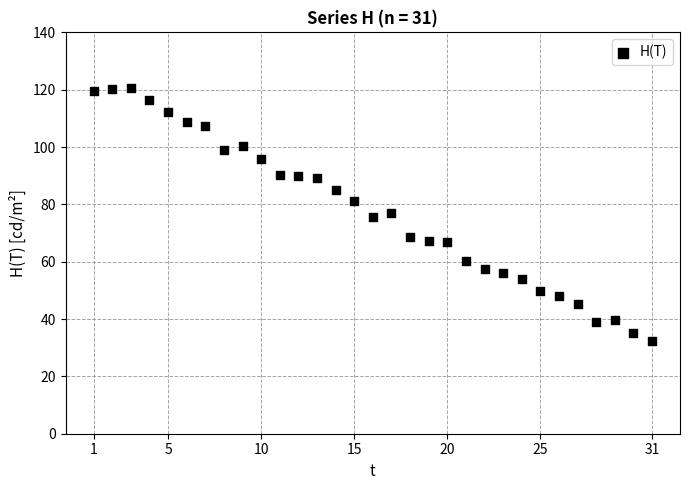

What is the range of X values (max minus min)?

30.0